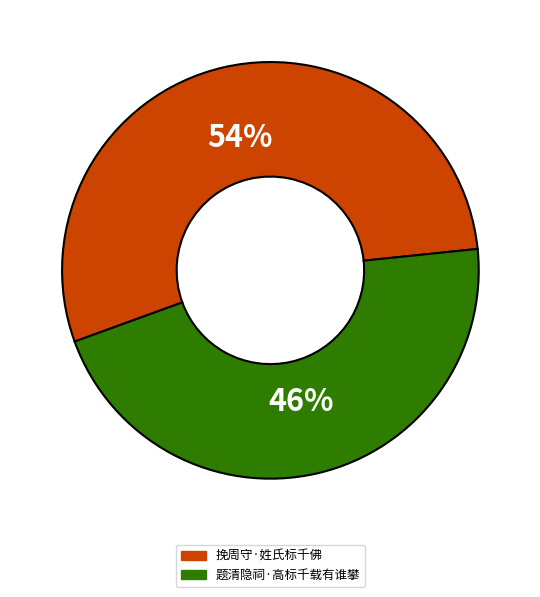

To the nearest percent, what is the difference between the largest and smallest slice percentages?

8%